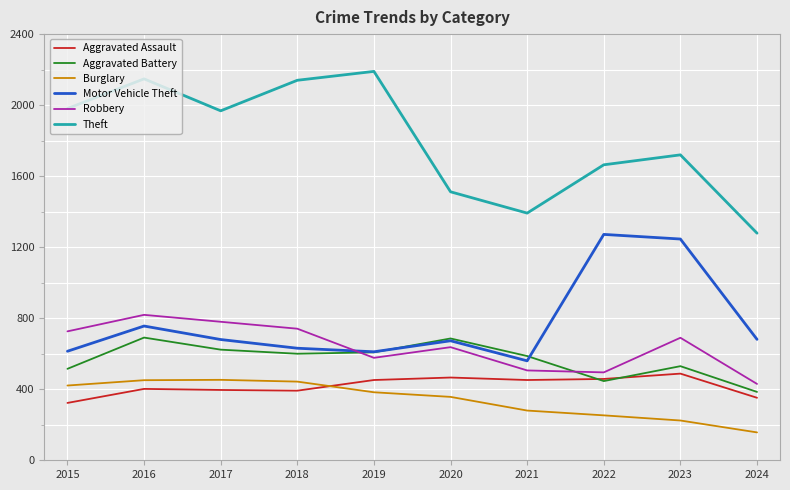

Which series changed the most between 2016 and 2019?

Robbery